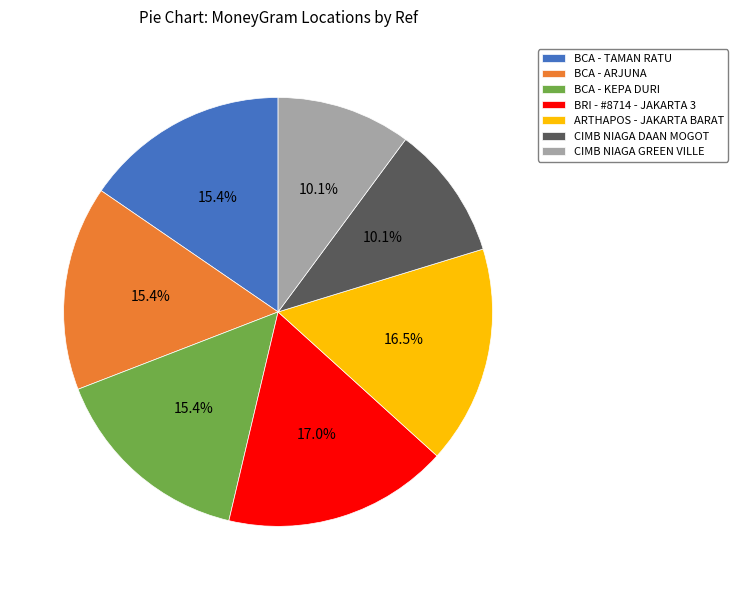

Count the number of slices in the pie.

7